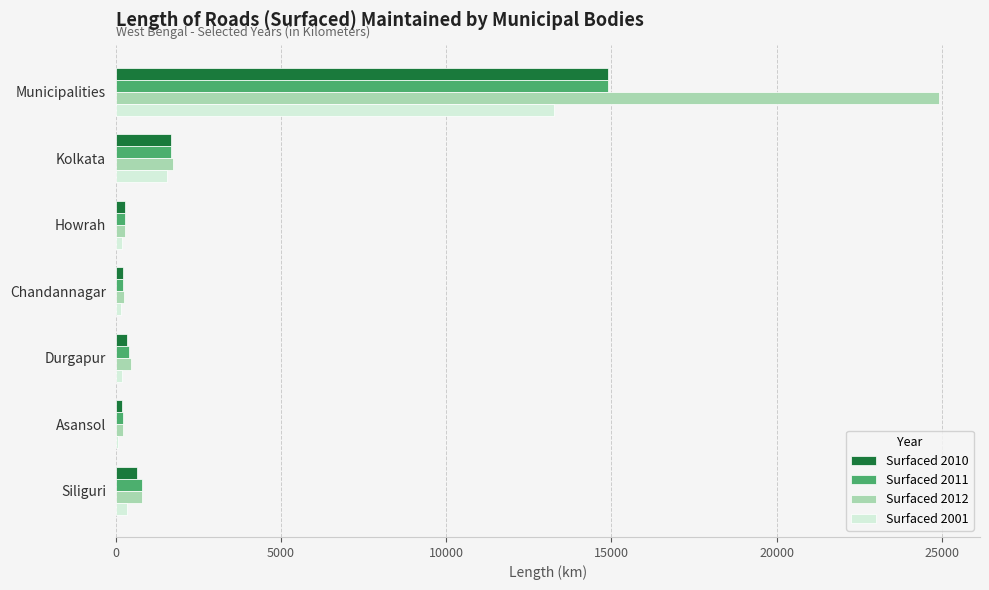

Is it true that Surfaced 2001 equals 6155 at Municipalities?

False